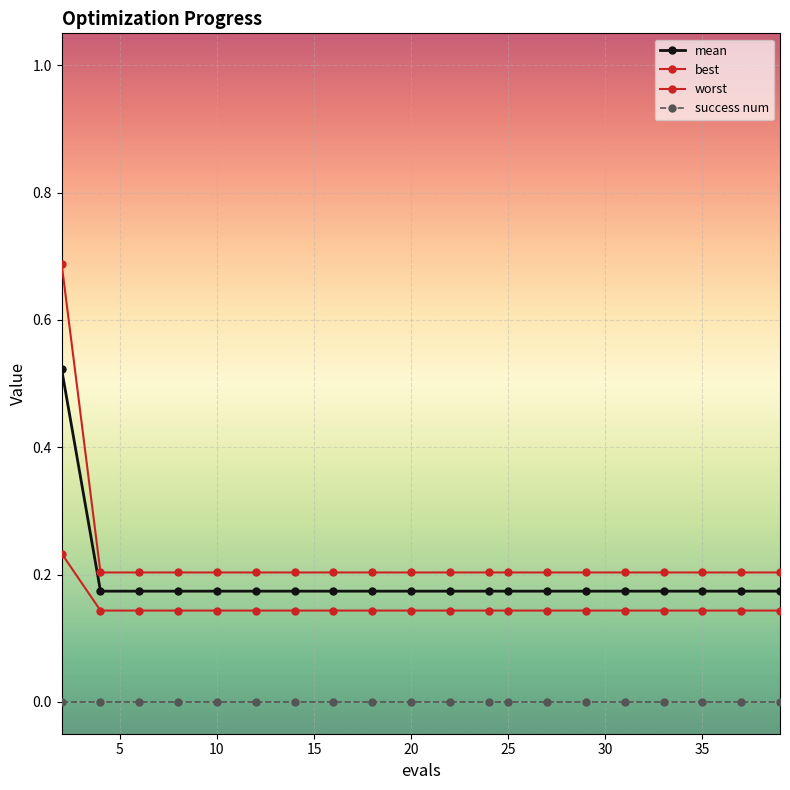

How many distinct data groups are displayed?

4